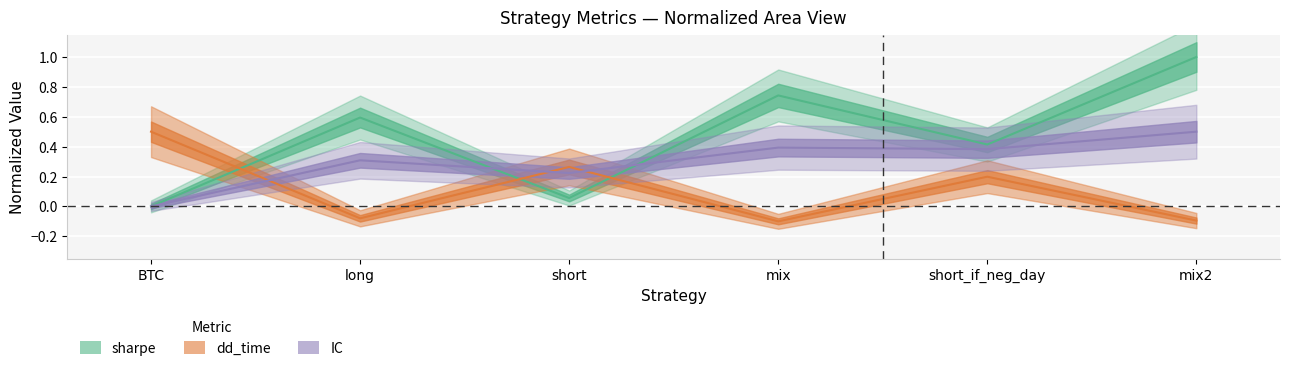

Which series has the widest spread of values?

sharpe